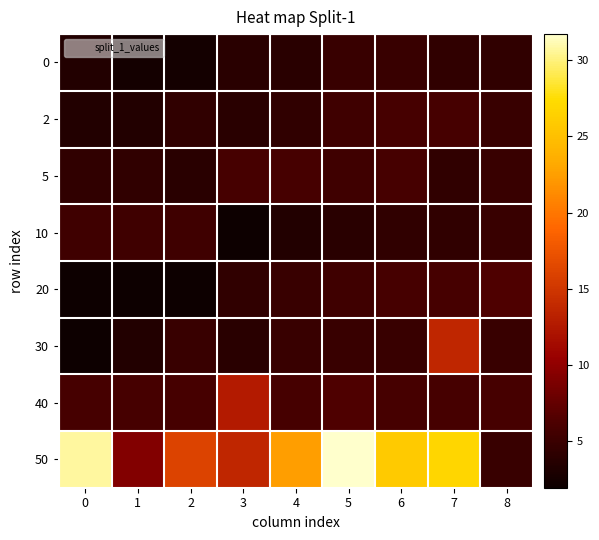

Reading left to right, list all the values displayed in this chart.

0: 0=3.4	1=2.4	2=2.4	3=3.9	4=3.9	5=4.9	6=4.9	7=4.4	8=4.4
2: 0=3.4	1=3.4	2=4.4	3=3.9	4=4.4	5=5.4	6=5.8	7=5.8	8=4.9
5: 0=4.4	1=4.4	2=3.9	3=5.8	4=5.8	5=5.4	6=5.8	7=4.4	8=4.9
10: 0=5.4	1=5.4	2=5.4	3=1.9	4=3.4	5=3.9	6=4.4	7=4.4	8=4.9
20: 0=1.9	1=1.9	2=1.9	3=4.4	4=4.9	5=5.4	6=5.8	7=5.8	8=6.3
30: 0=1.9	1=3.4	2=4.9	3=3.9	4=4.9	5=4.9	6=4.9	7=13.7	8=4.9
40: 0=5.8	1=5.8	2=5.8	3=12.7	4=5.8	5=6.3	6=5.8	7=5.8	8=5.8
50: 0=30.7	1=9.3	2=16.1	3=13.7	4=22.4	5=31.7	6=25.9	7=26.8	8=4.9